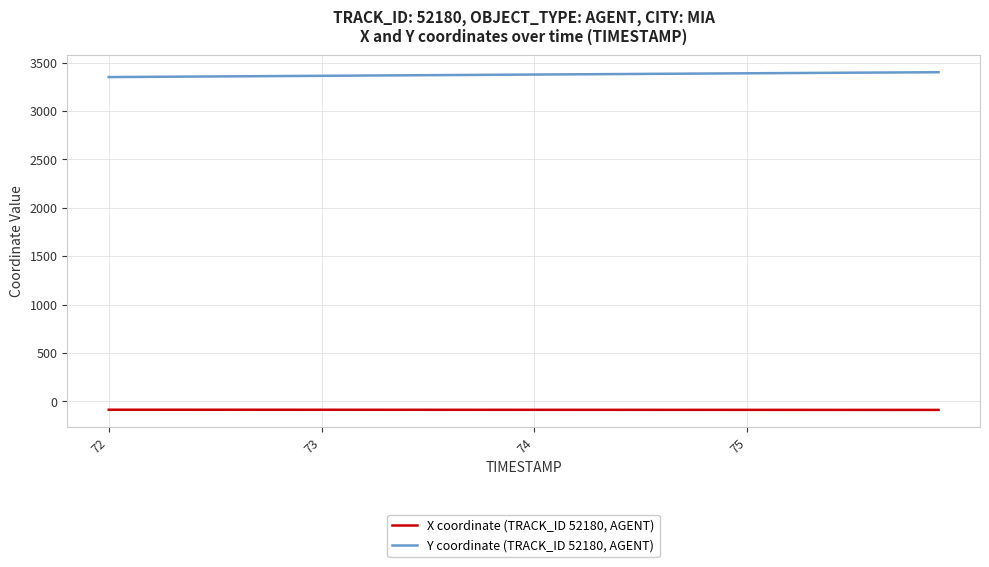

True or false: X coordinate (TRACK_ID 52180, AGENT) and Y coordinate (TRACK_ID 52180, AGENT) cross at least once.

False